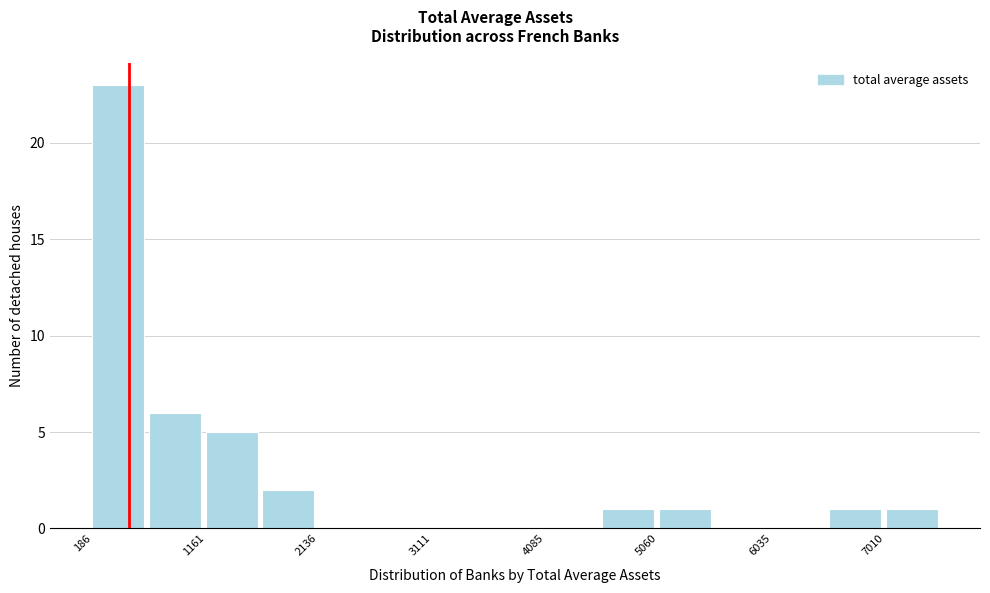

Over which range of the x-axis is the bar tallest?

200 to 700